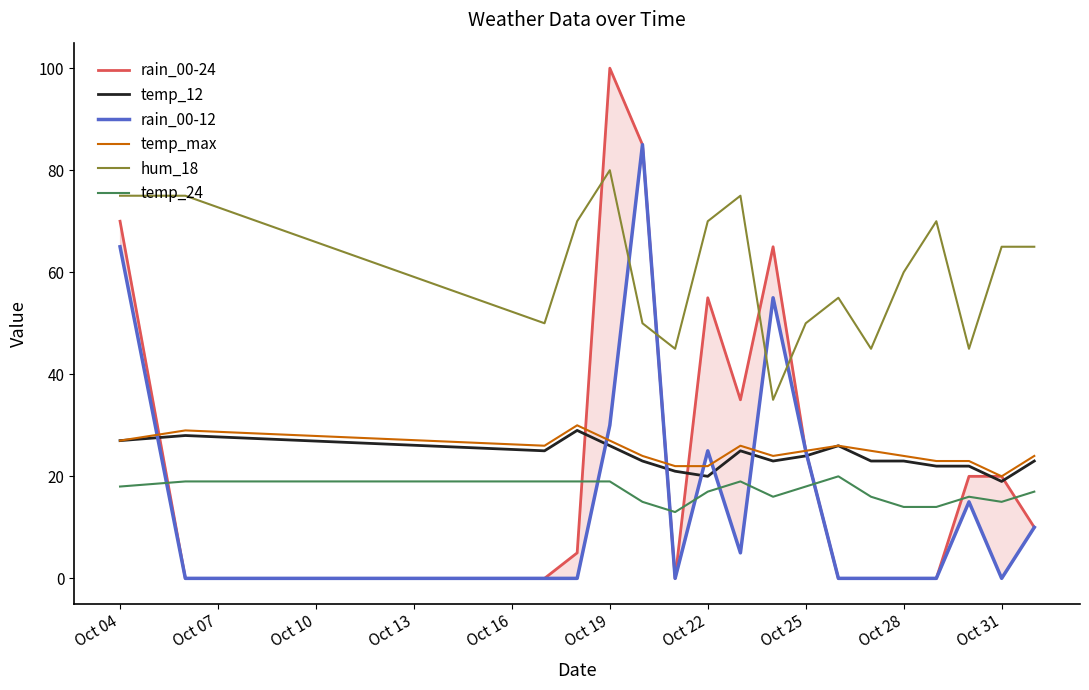

In temp_12, how many points are lower than both neighbors (excluding endpoints)?

4